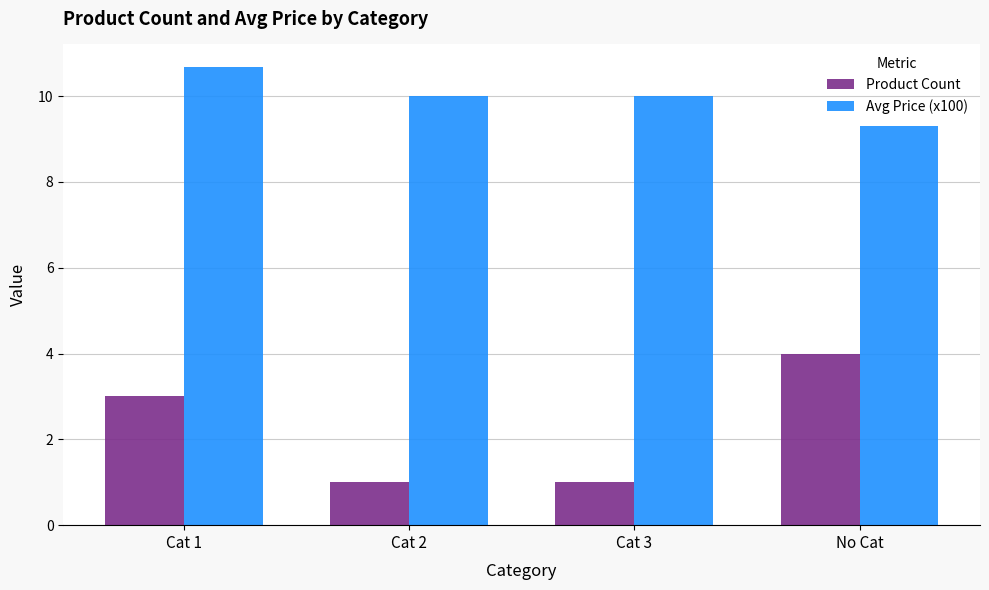

What is the value of the Avg Price (x100) bar at the 1st from the left?

10.7